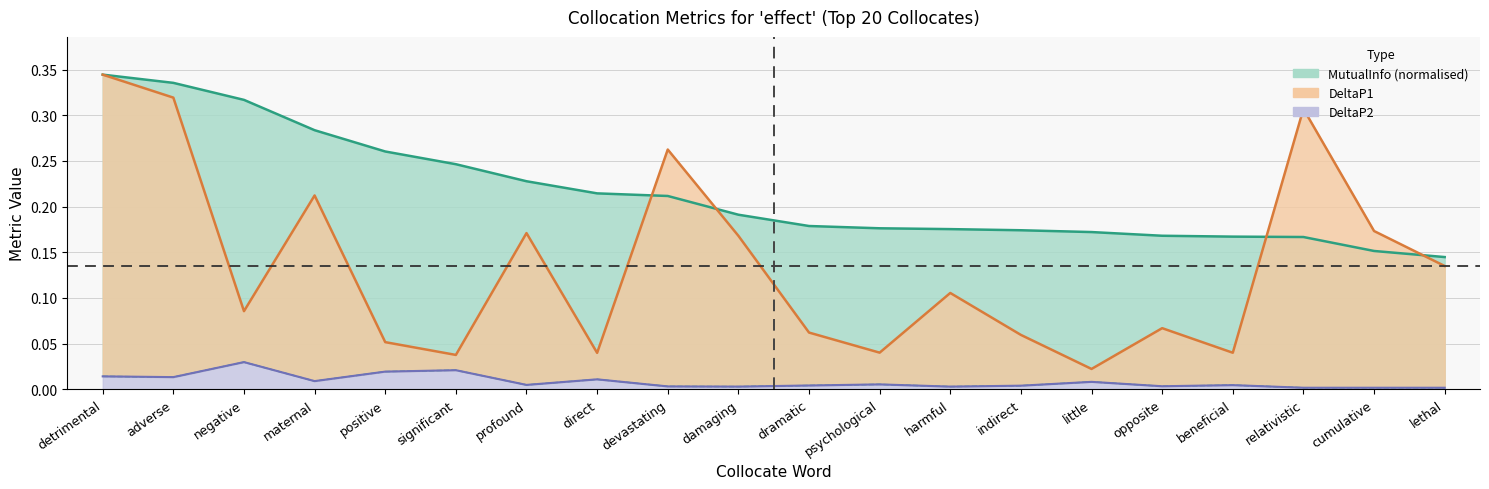

True or false: DeltaP1 and MutualInfo intersect in this chart.

True